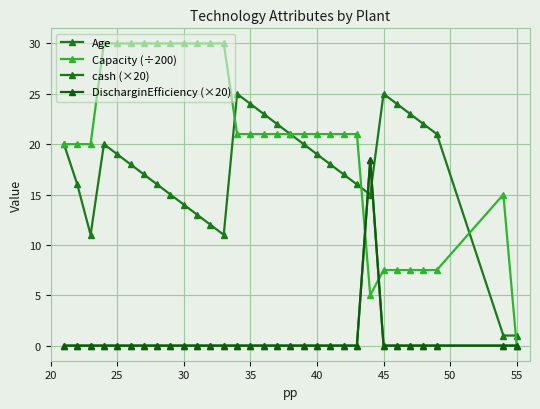

True or false: DischarginEfficiency (×20) has more than 0 interior local peaks.

True